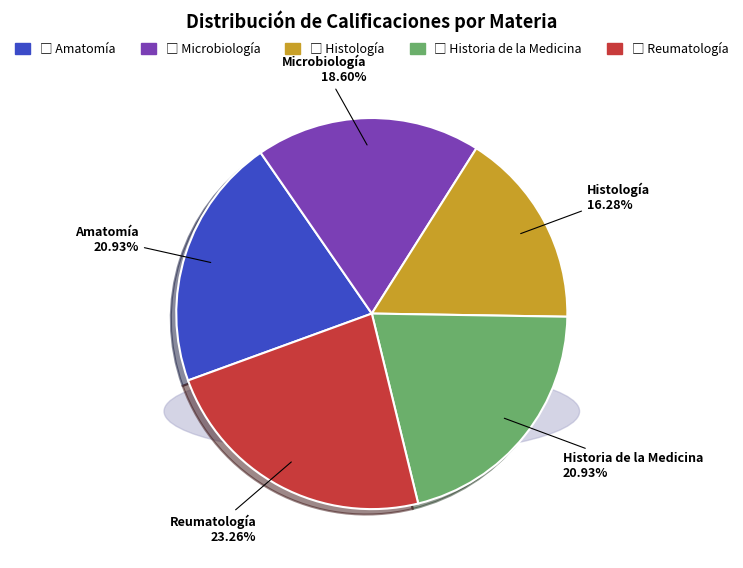

Which has a higher value, Amatomía or Historia de la Medicina?

Amatomía